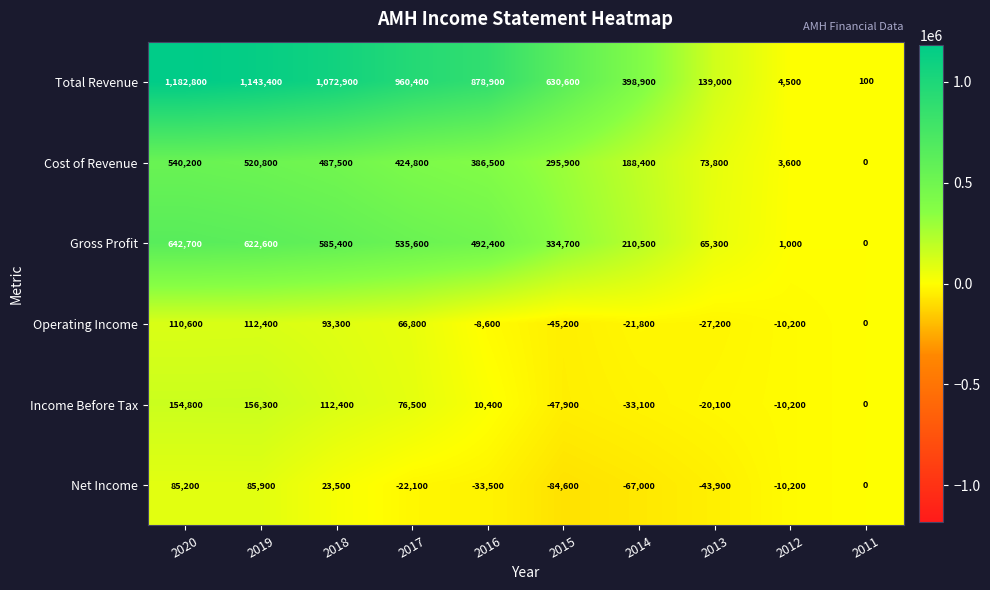

How many distinct data groups are displayed?

6